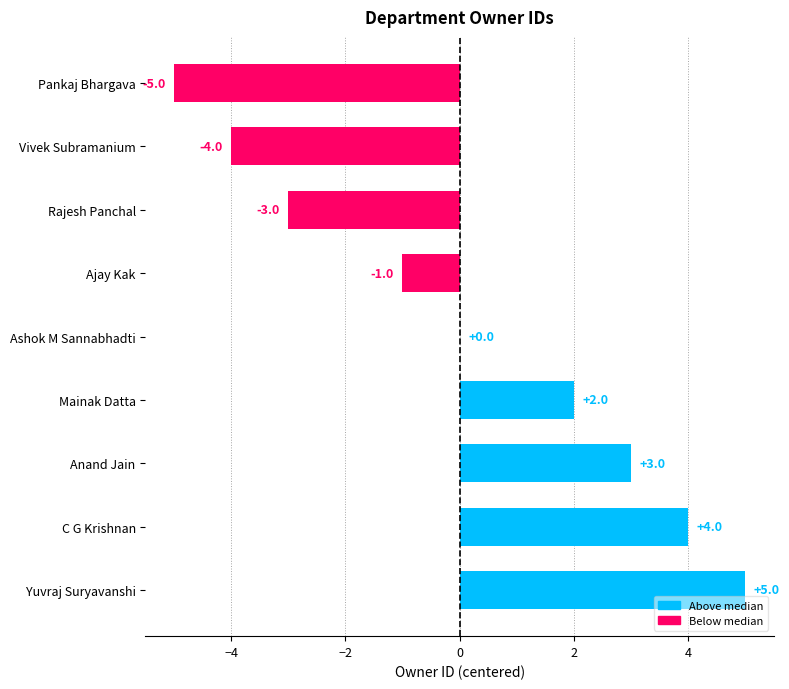

Is it true that the value at C G Krishnan is 1?

False